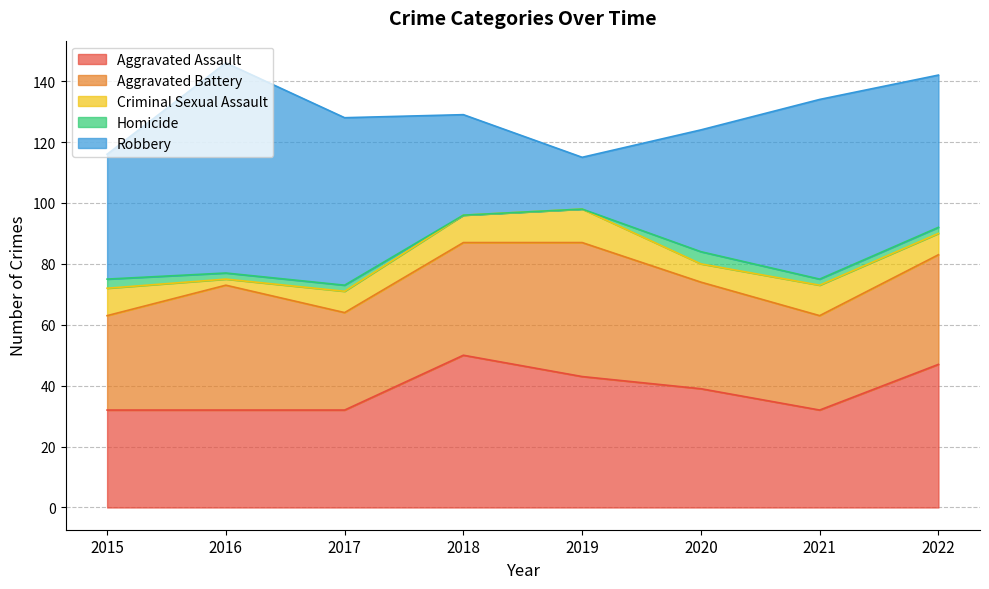

What is the value of the Aggravated Assault point at the 4th from the left?

50